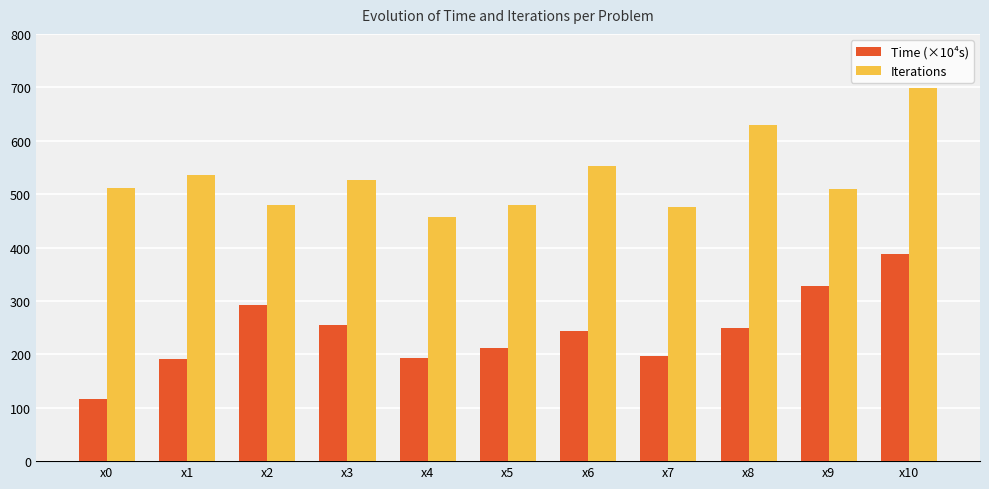

At which category is the sum across all series the highest?

x10